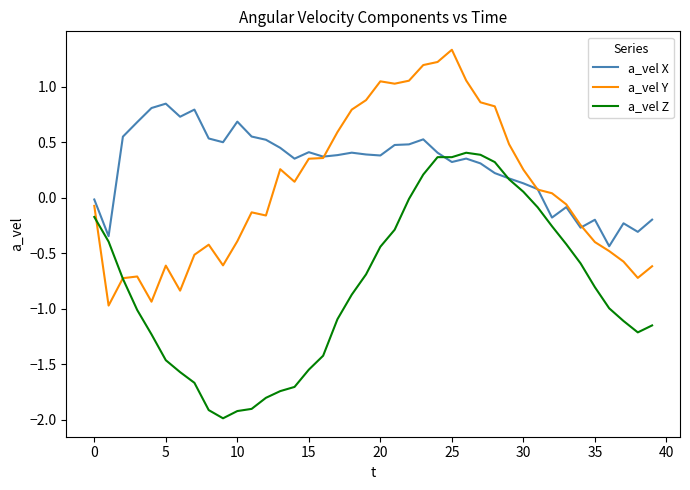

What is the sum of all a_vel X values?

11.5